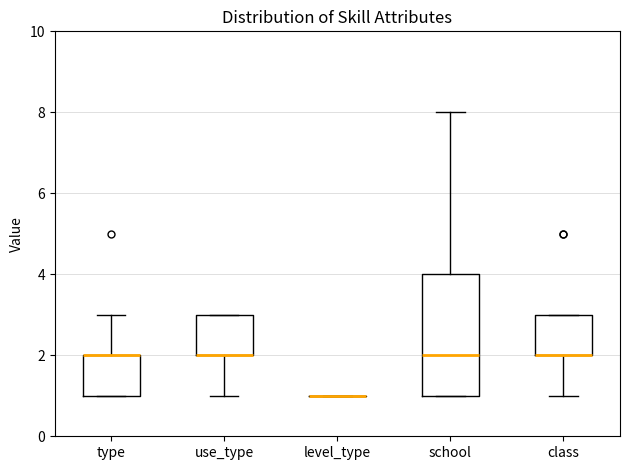

Reading left to right, transcribe this box plot: for each box, give where its median line is, the range the box spans, and where its two whiskers end, as read against the y-axis. The values are not printed on the chart, so give them approximately, as read against the axis.

type: median 2 (drawn on the box's upper edge), box 1 to 2, whiskers 1 to 3
use_type: median 2 (drawn on the box's lower edge), box 2 to 3, whiskers 1 to 3
level_type: box collapsed to a line at 1, whiskers 1 to 1
school: median 2, box 1 to 4, whiskers 1 to 8
class: median 2 (drawn on the box's lower edge), box 2 to 3, whiskers 1 to 3